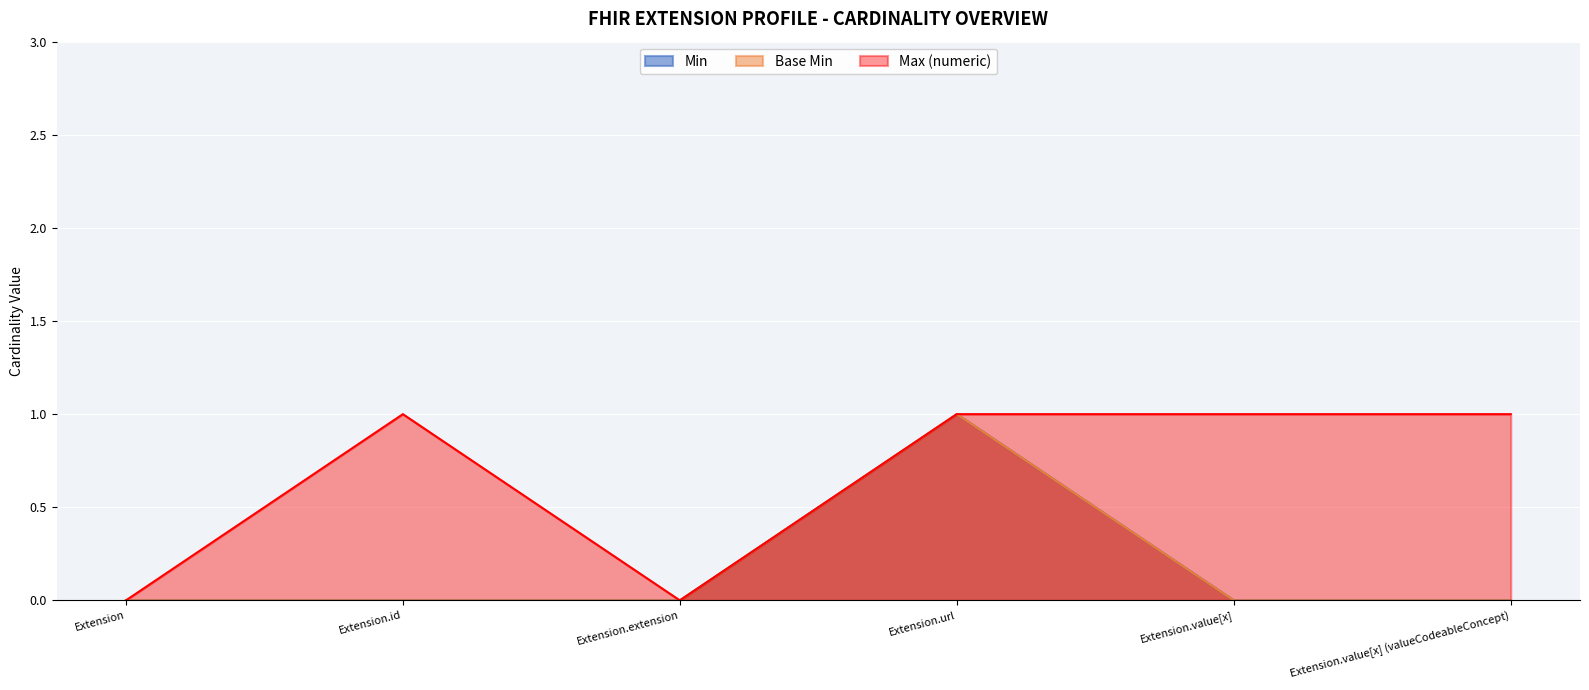

At Extension.value[x], list the series in order from smallest to largest.

Min, Base Min, Max (numeric)